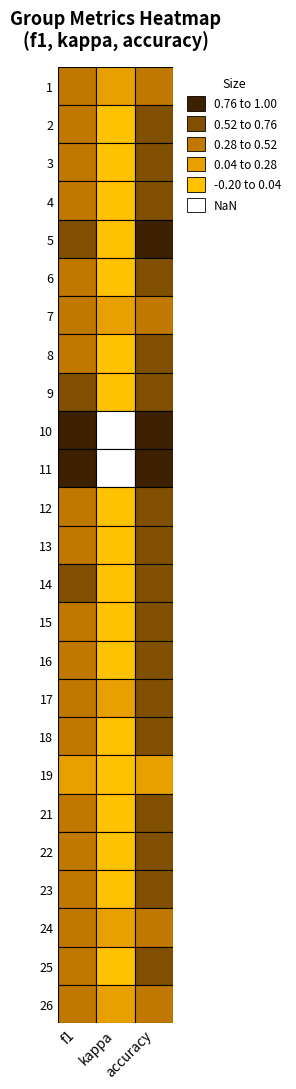

What value does the 6 series have at f1?

0.5